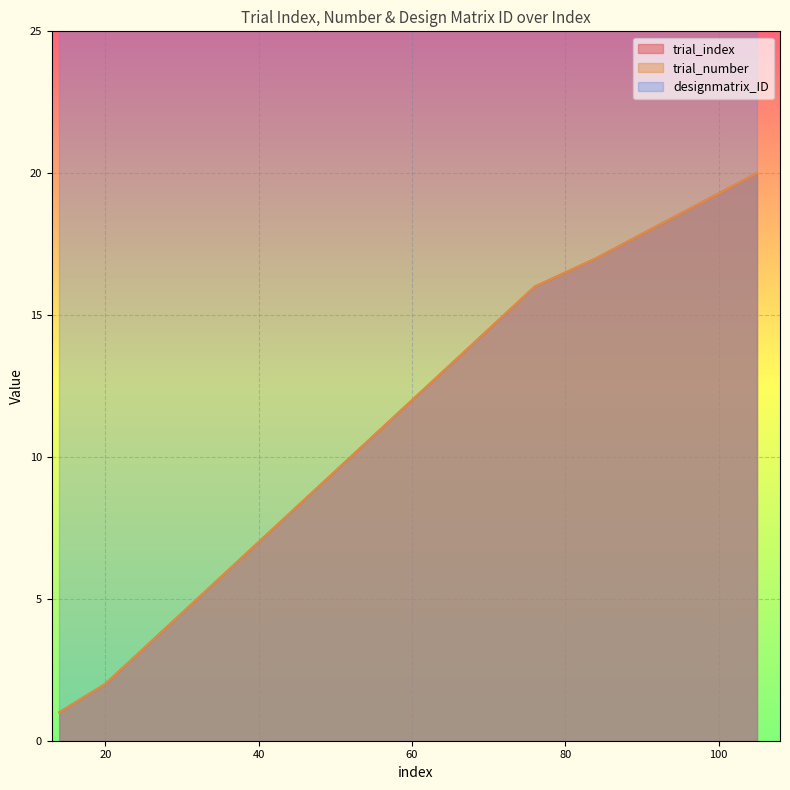

Is the value of trial_number at 48 greater than the value of trial_index at 36?

Yes